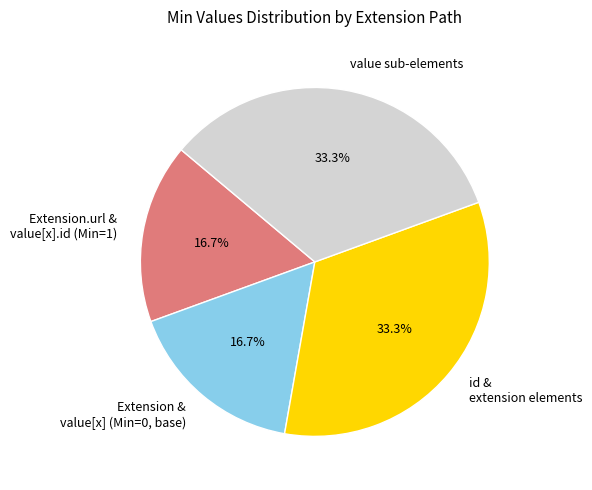

Do id & extension elements and value sub-elements together represent more than half of the pie?

Yes